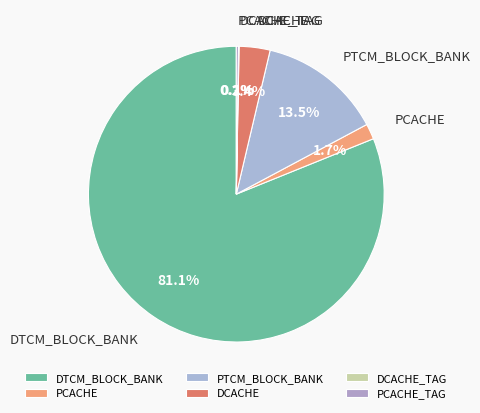

The PTCM_BLOCK_BANK slice represents 1% of the pie. True or false?

False